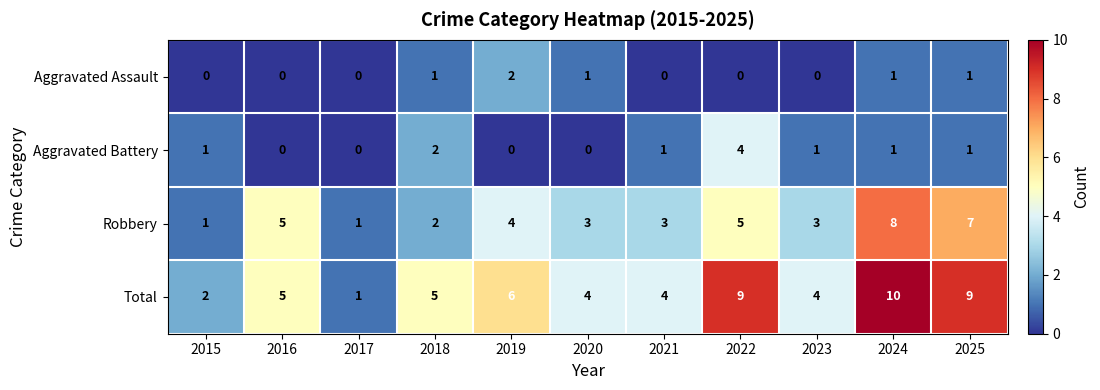

Is the value of Aggravated Assault at 2015 greater than the value of Total at 2025?

No